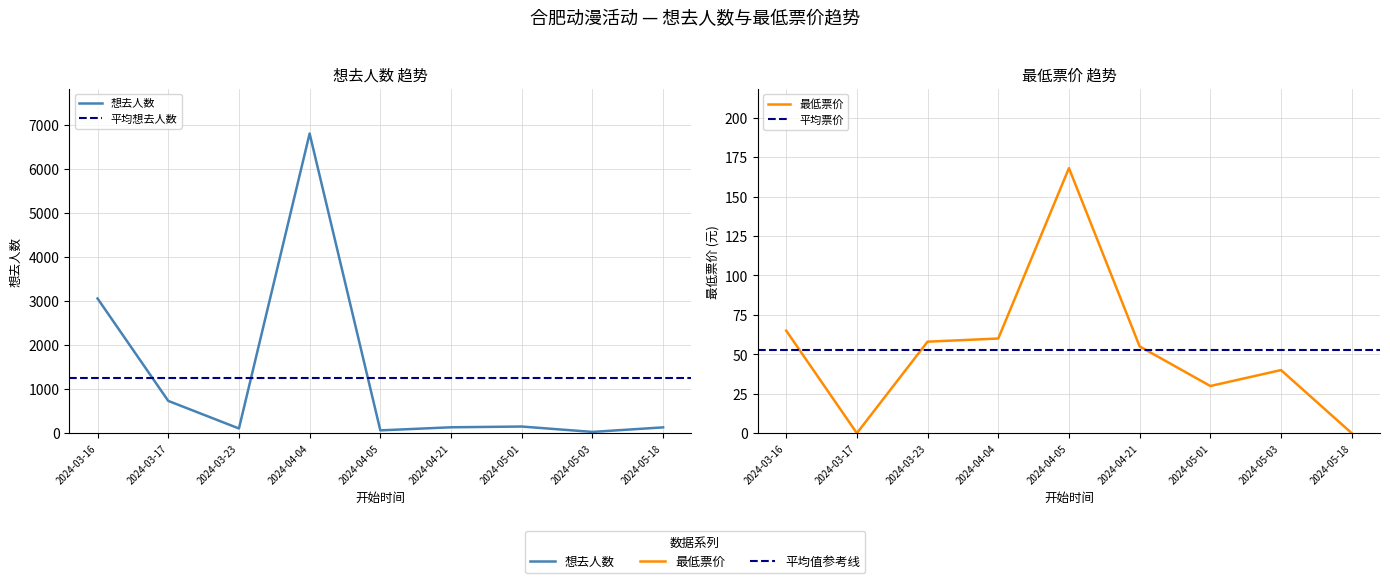

Where is the first local minimum for 最低票价?

2024-03-17